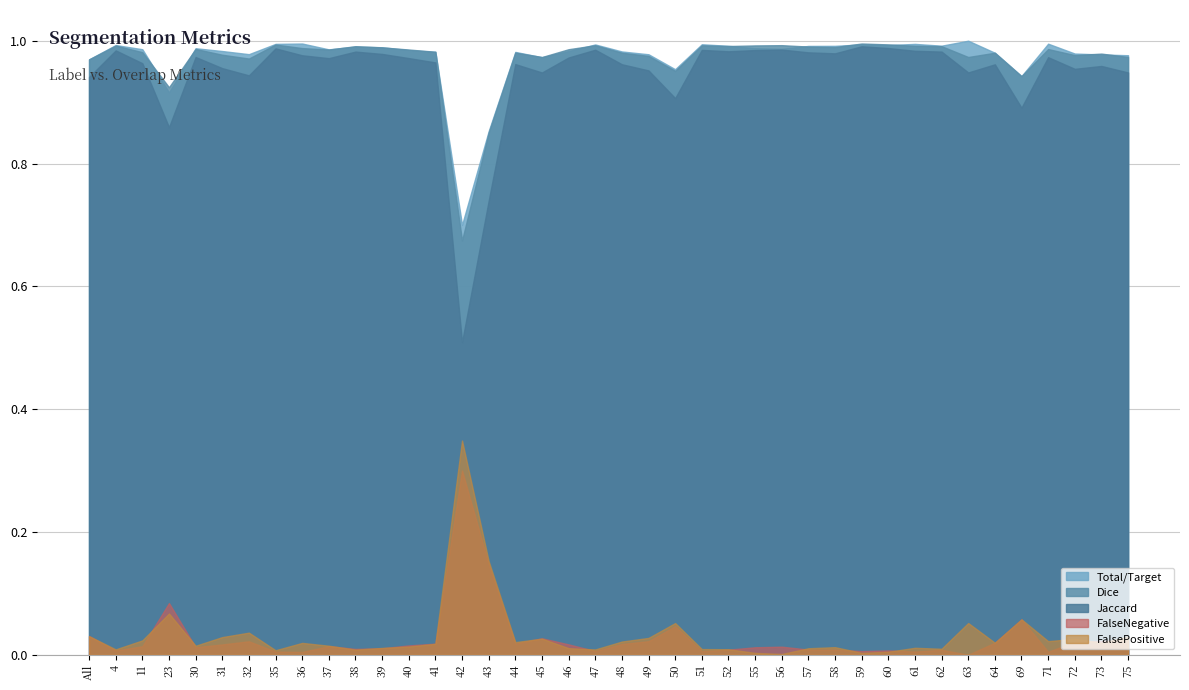

What is the difference between the second highest and second lowest values in the FalsePositive series?

0.1